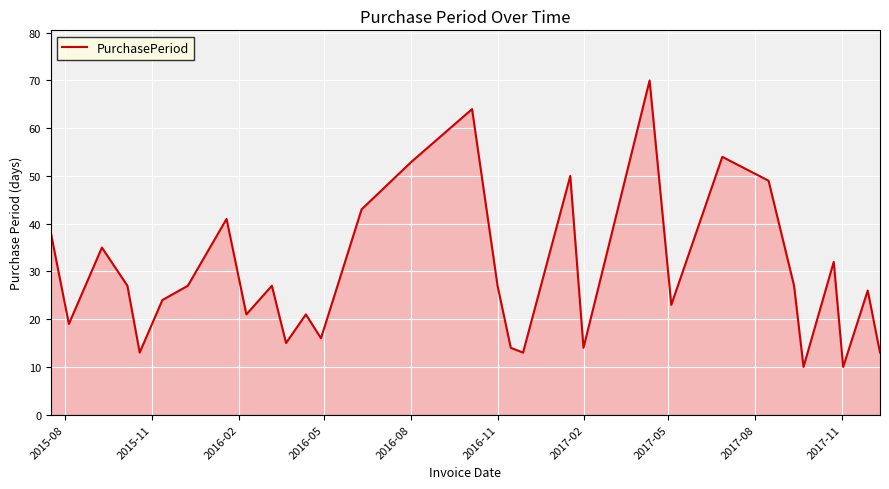

What is the maximum value shown in the chart?

70